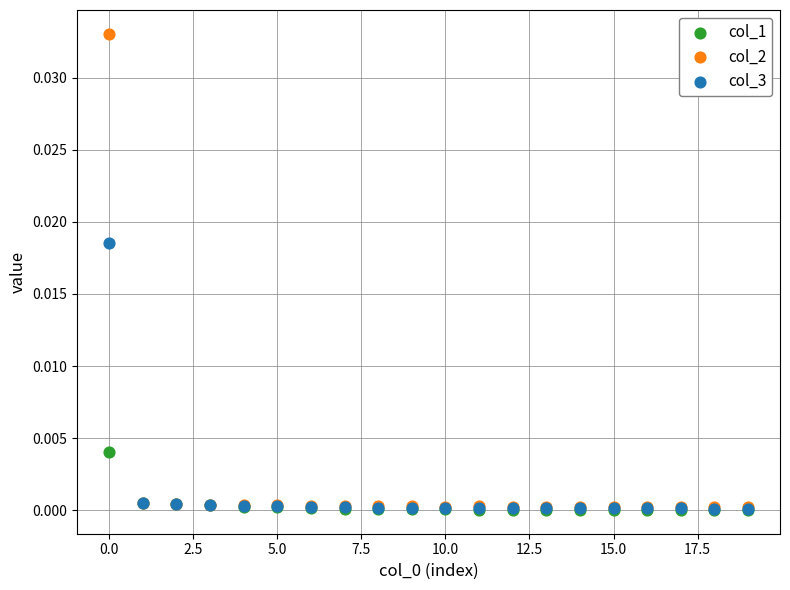

What are all the series names shown in the legend?

col_1, col_2, col_3